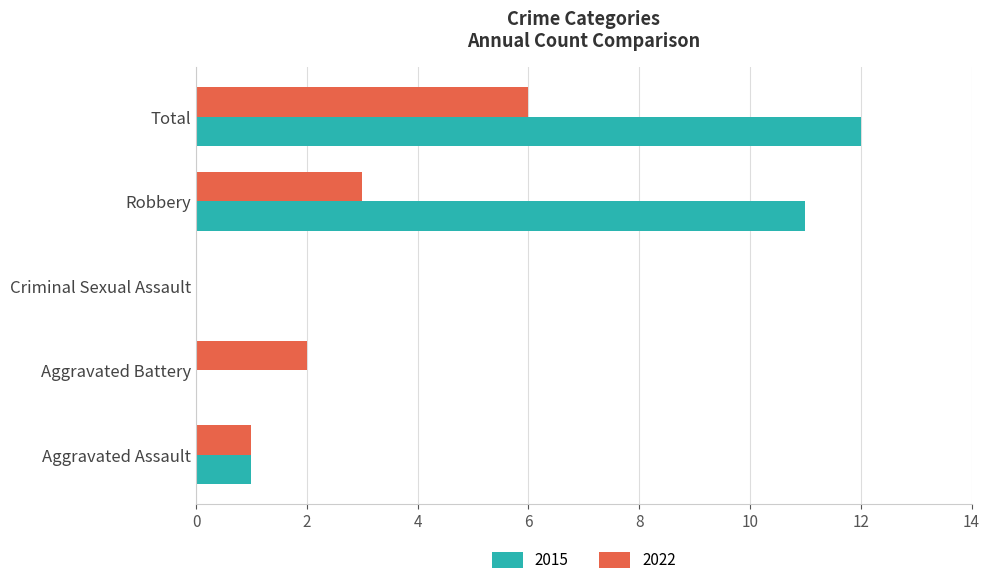

What is the difference between the 2022 values at Robbery and Aggravated Battery?

1